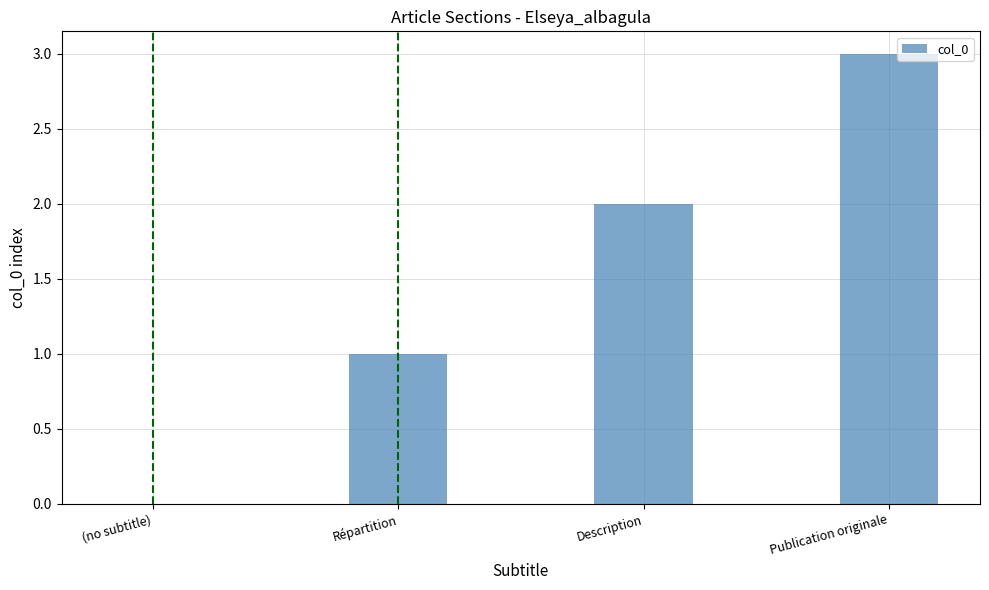

Between Répartition and Description, which is larger?

Description